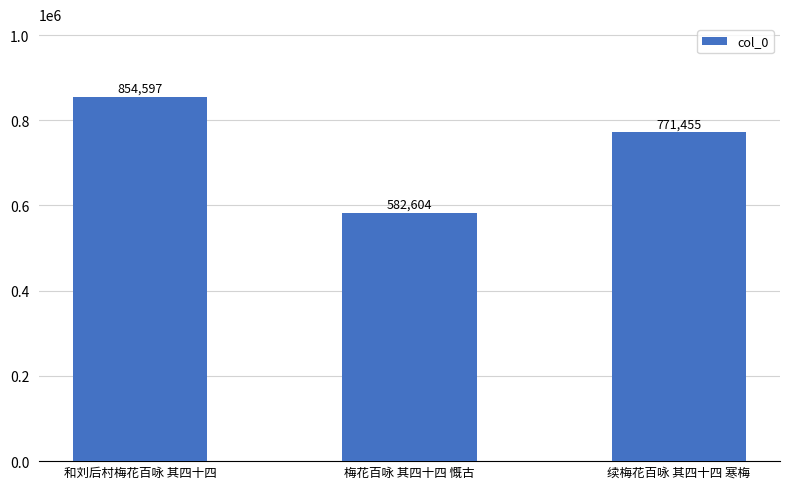

What is the label of the 2nd bar from the left?

梅花百咏 其四十四 慨古